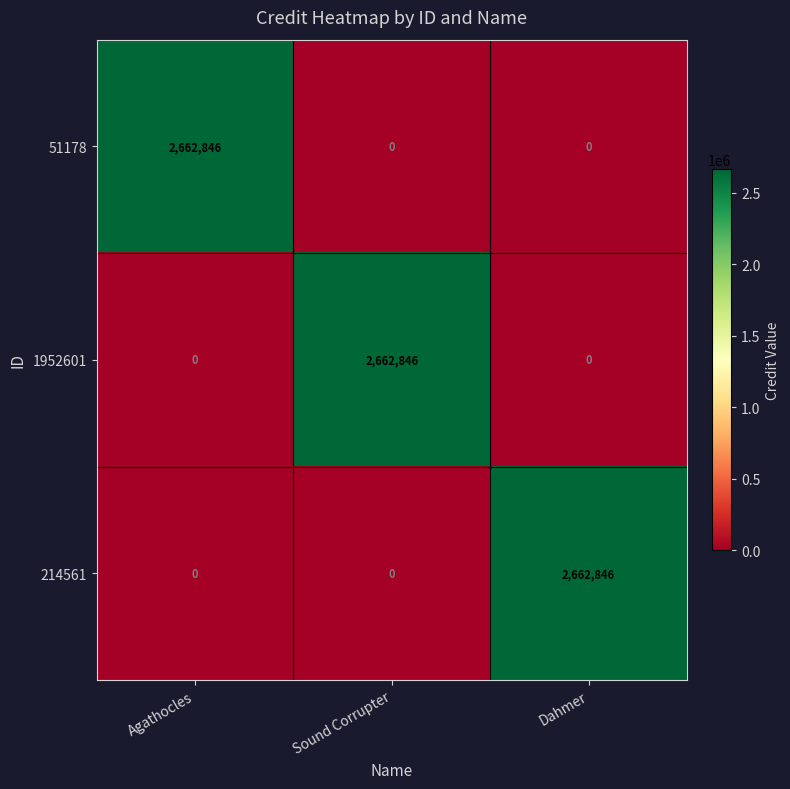

Reading right to left, what are all the values shown in this chart?

51178: Dahmer=0	Sound Corrupter=0	Agathocles=2662846
1952601: Dahmer=0	Sound Corrupter=2662846	Agathocles=0
214561: Dahmer=2662846	Sound Corrupter=0	Agathocles=0